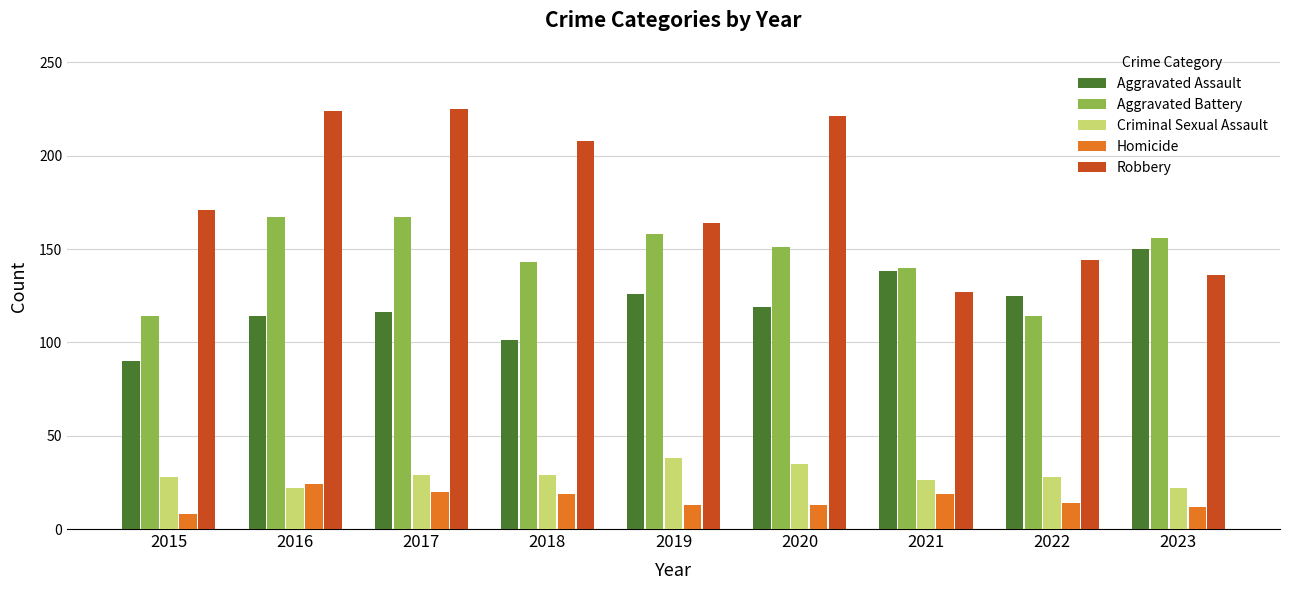

How many data points does each series have?

9